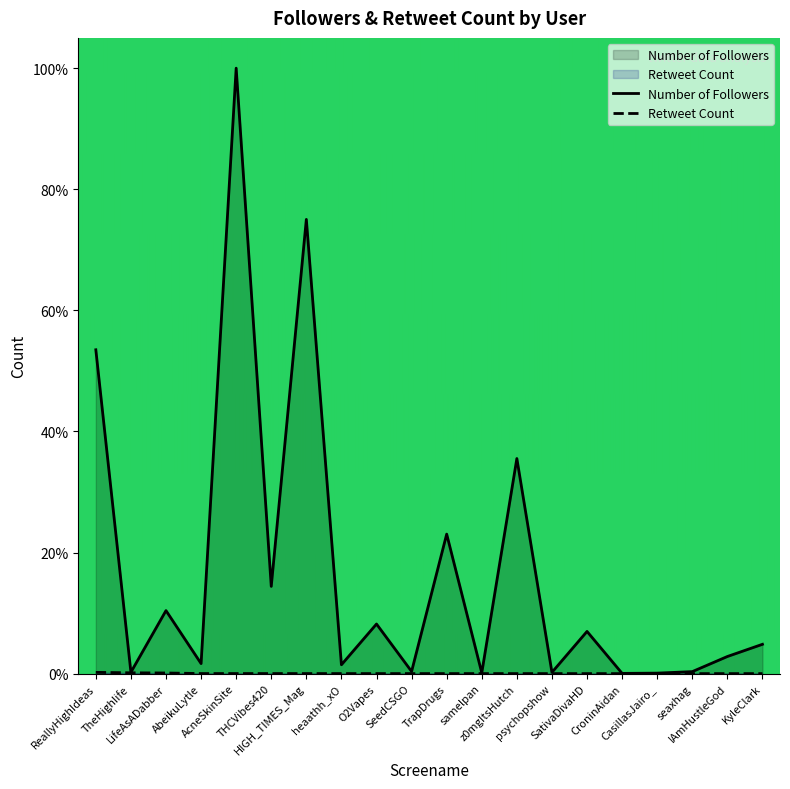

True or false: Retweet Count and Number of Followers intersect in this chart.

False